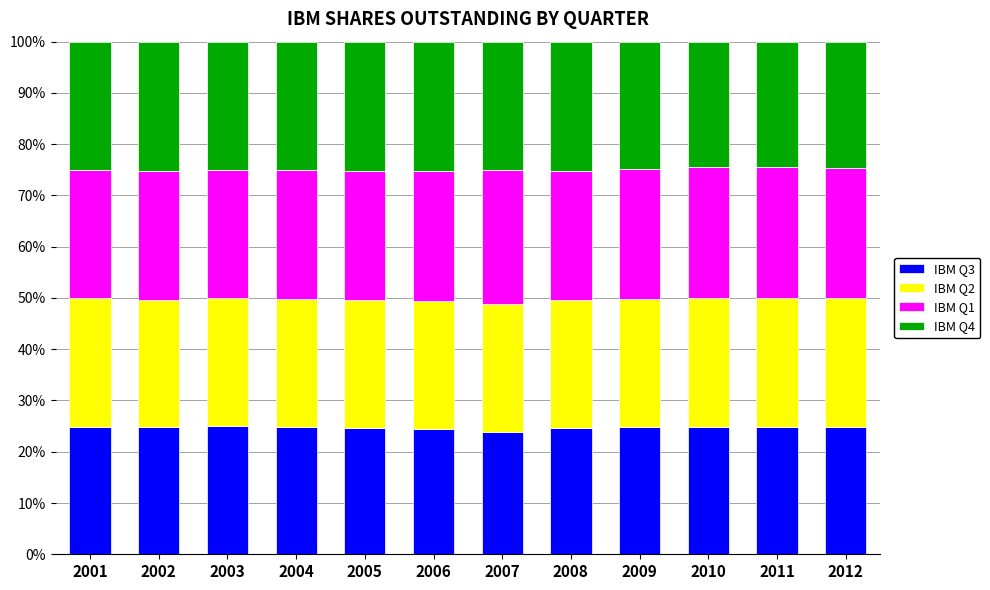

What is the minimum value for IBM Q3?

23.9